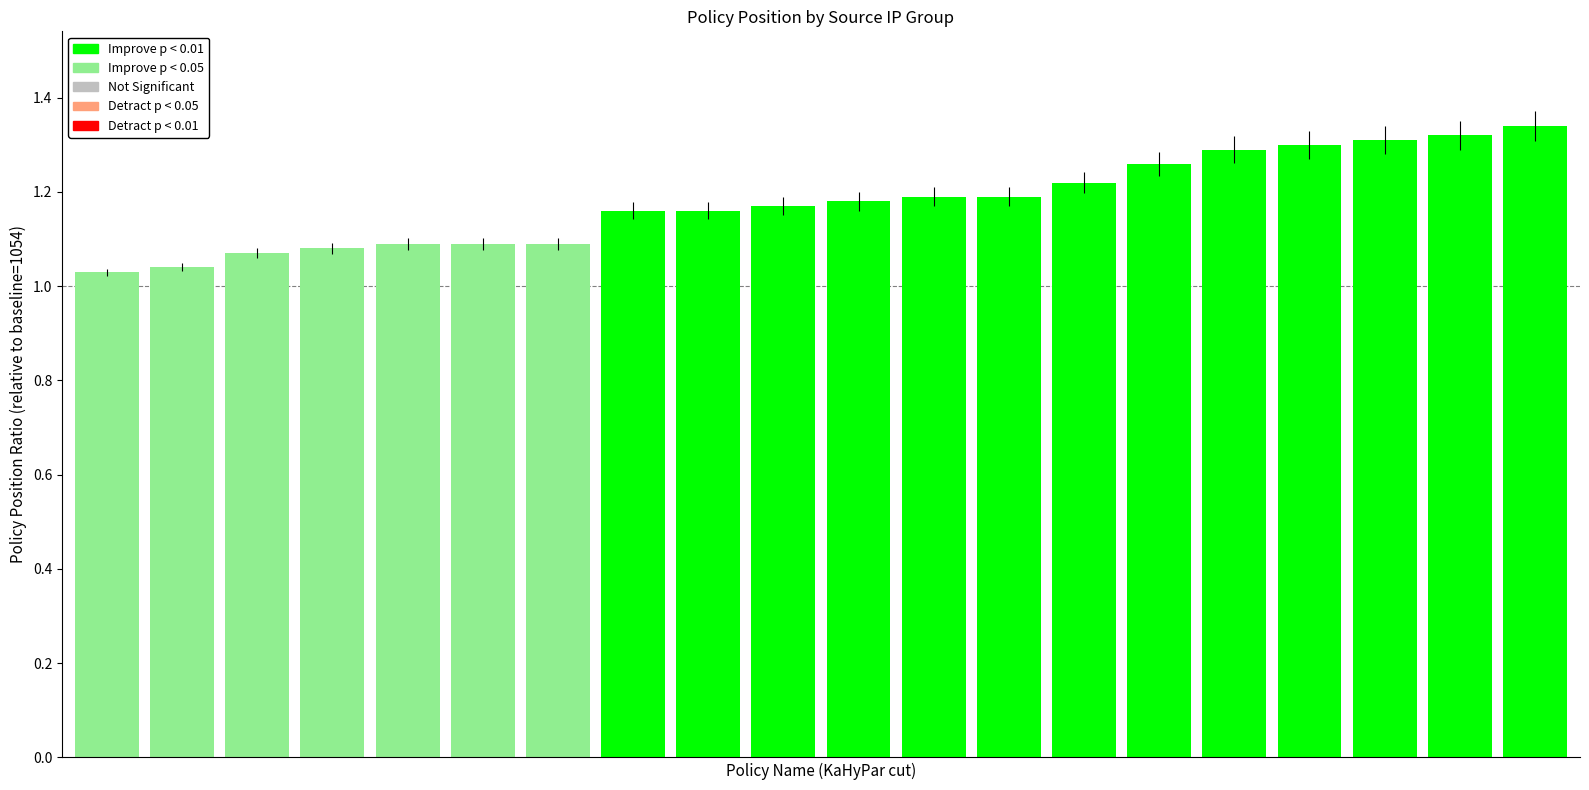

Are the bars grouped side by side (vs. stacked)?

No